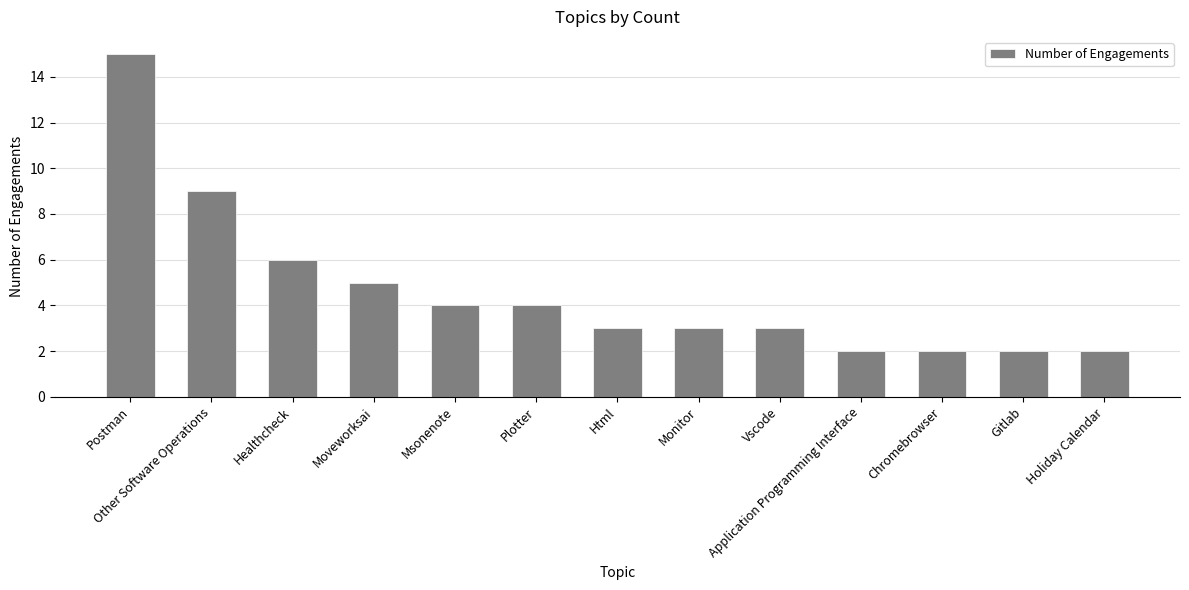

What is the label of the 6th bar from the right?

Monitor